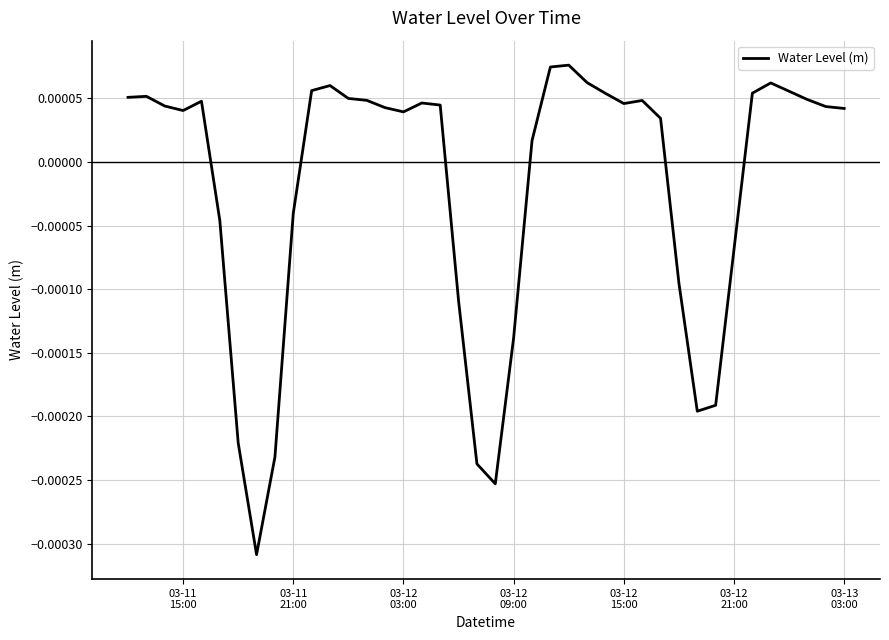

Does the chart display data point markers on the line(s)?

No